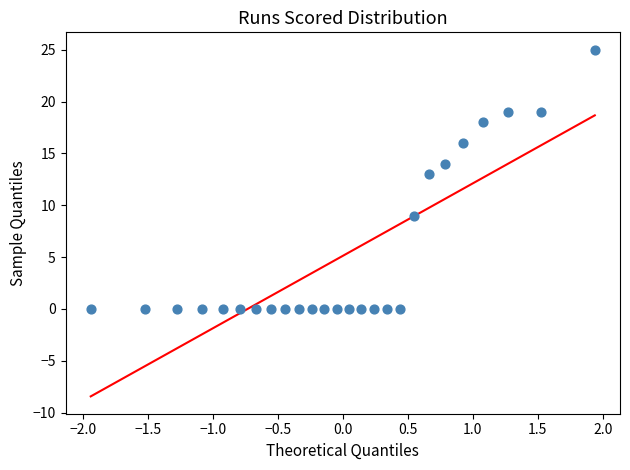

What is the range of Y values (max minus min)?

25